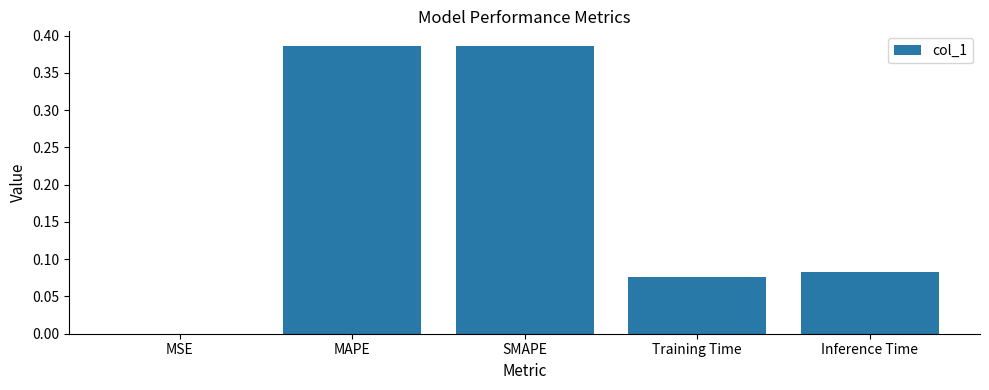

What is the sum of the values at Training Time and Inference Time?

0.2